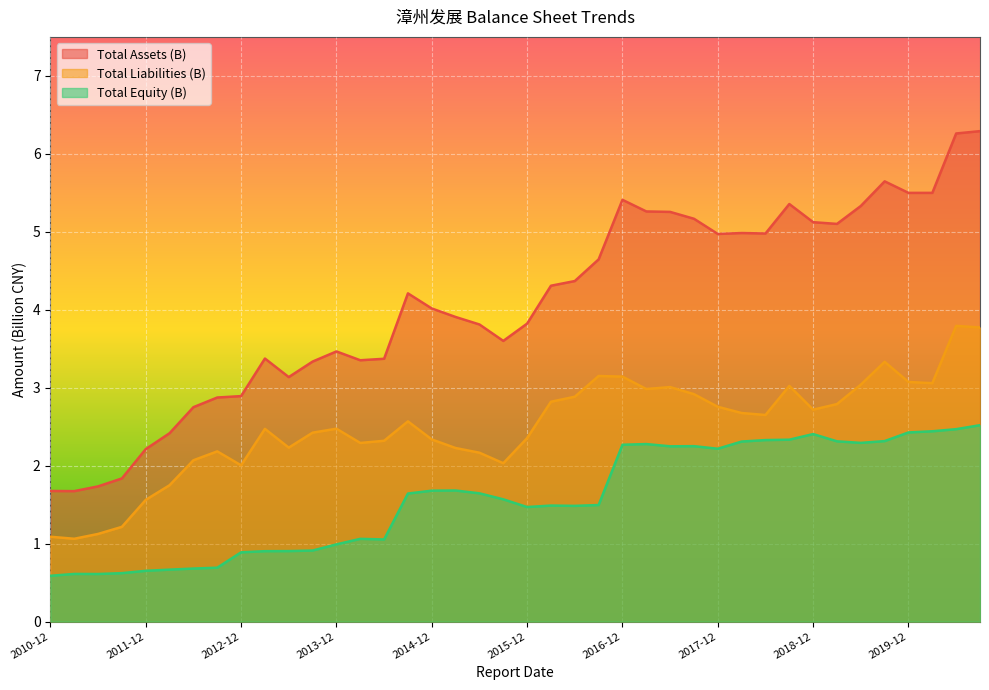

Reading right to left, what are all the values shown in this chart?

Total Assets (B): 2020-09=6.3	2020-06=6.3	2020-03=5.5	2019-12=5.5	2019-09=5.6	2019-06=5.3	2019-03=5.1	2018-12=5.1	2018-09=5.4	2018-06=5.0	2018-03=5.0	2017-12=5.0	2017-09=5.2	2017-06=5.3	2017-03=5.3	2016-12=5.4	2016-09=4.6	2016-06=4.4	2016-03=4.3	2015-12=3.8	2015-09=3.6	2015-06=3.8	2015-03=3.9	2014-12=4.0	2014-09=4.2	2014-06=3.4	2014-03=3.4	2013-12=3.5	2013-09=3.3	2013-06=3.1	2013-03=3.4	2012-12=2.9	2012-09=2.9	2012-06=2.8	2012-03=2.4	2011-12=2.2	2011-09=1.8	2011-06=1.7	2011-03=1.7	2010-12=1.7
Total Liabilities (B): 2020-09=3.8	2020-06=3.8	2020-03=3.1	2019-12=3.1	2019-09=3.3	2019-06=3.0	2019-03=2.8	2018-12=2.7	2018-09=3.0	2018-06=2.6	2018-03=2.7	2017-12=2.8	2017-09=2.9	2017-06=3.0	2017-03=3.0	2016-12=3.1	2016-09=3.1	2016-06=2.9	2016-03=2.8	2015-12=2.4	2015-09=2.0	2015-06=2.2	2015-03=2.2	2014-12=2.3	2014-09=2.6	2014-06=2.3	2014-03=2.3	2013-12=2.5	2013-09=2.4	2013-06=2.2	2013-03=2.5	2012-12=2.0	2012-09=2.2	2012-06=2.1	2012-03=1.7	2011-12=1.6	2011-09=1.2	2011-06=1.1	2011-03=1.1	2010-12=1.1
Total Equity (B): 2020-09=2.5	2020-06=2.5	2020-03=2.4	2019-12=2.4	2019-09=2.3	2019-06=2.3	2019-03=2.3	2018-12=2.4	2018-09=2.3	2018-06=2.3	2018-03=2.3	2017-12=2.2	2017-09=2.2	2017-06=2.2	2017-03=2.3	2016-12=2.3	2016-09=1.5	2016-06=1.5	2016-03=1.5	2015-12=1.5	2015-09=1.6	2015-06=1.6	2015-03=1.7	2014-12=1.7	2014-09=1.6	2014-06=1.1	2014-03=1.1	2013-12=1.0	2013-09=0.9	2013-06=0.9	2013-03=0.9	2012-12=0.9	2012-09=0.7	2012-06=0.7	2012-03=0.7	2011-12=0.7	2011-09=0.6	2011-06=0.6	2011-03=0.6	2010-12=0.6